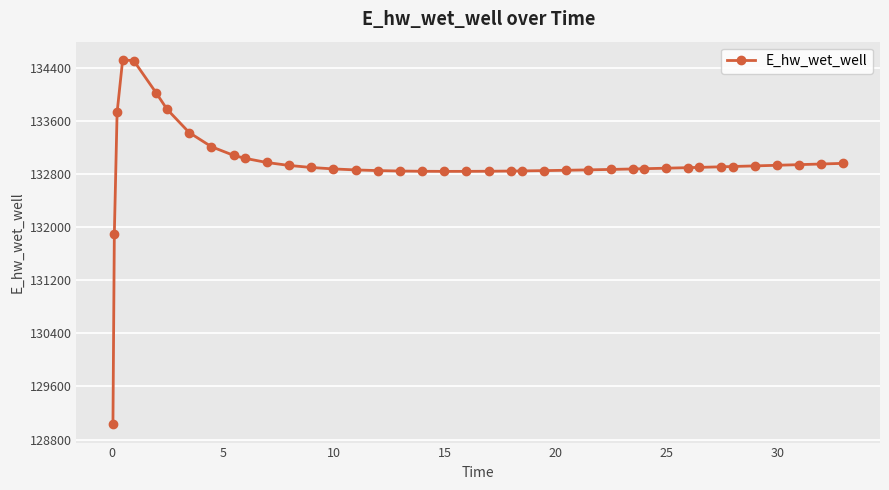

What is the greatest value displayed?

134518.9